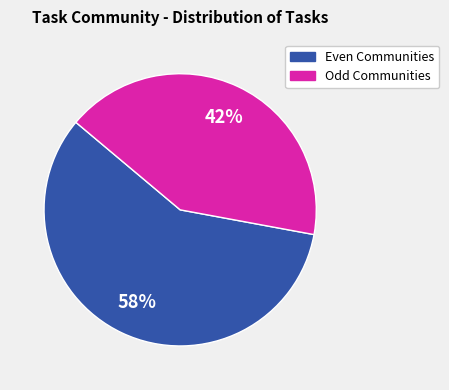

To the nearest percent, what is the difference between the largest and smallest slice percentages?

16%